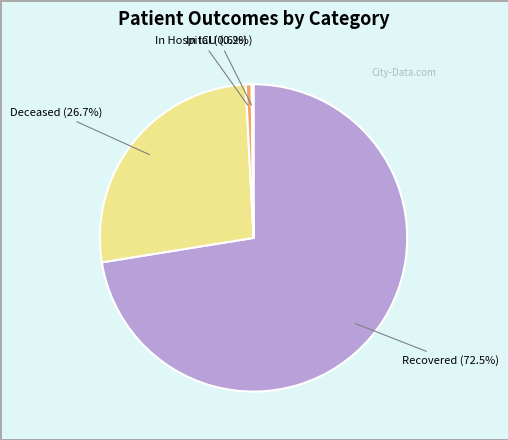

Combined, do Deceased and Recovered account for over 50%?

Yes